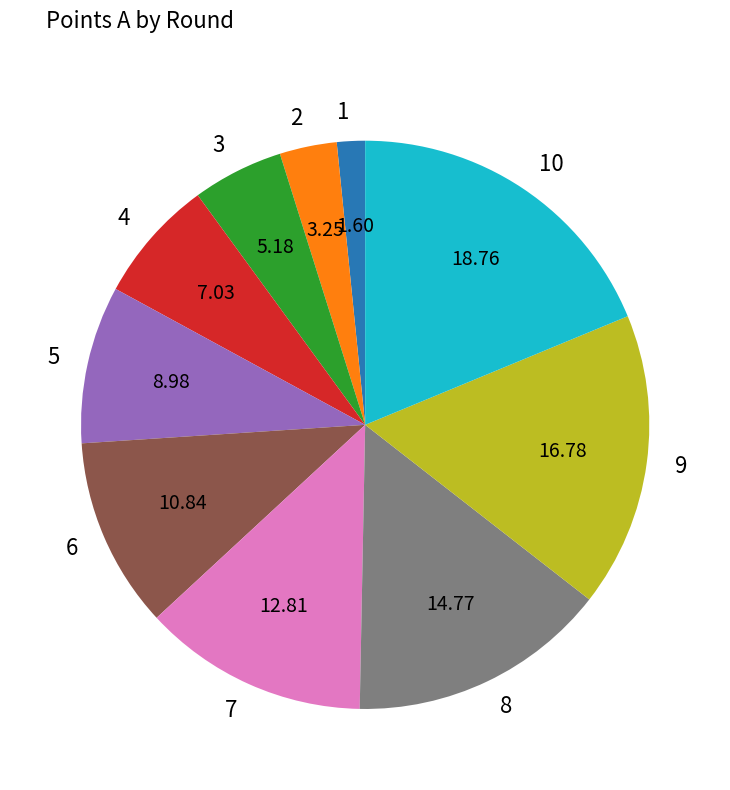

Approximately how many times larger is the value at 7 compared to 3?

2.5